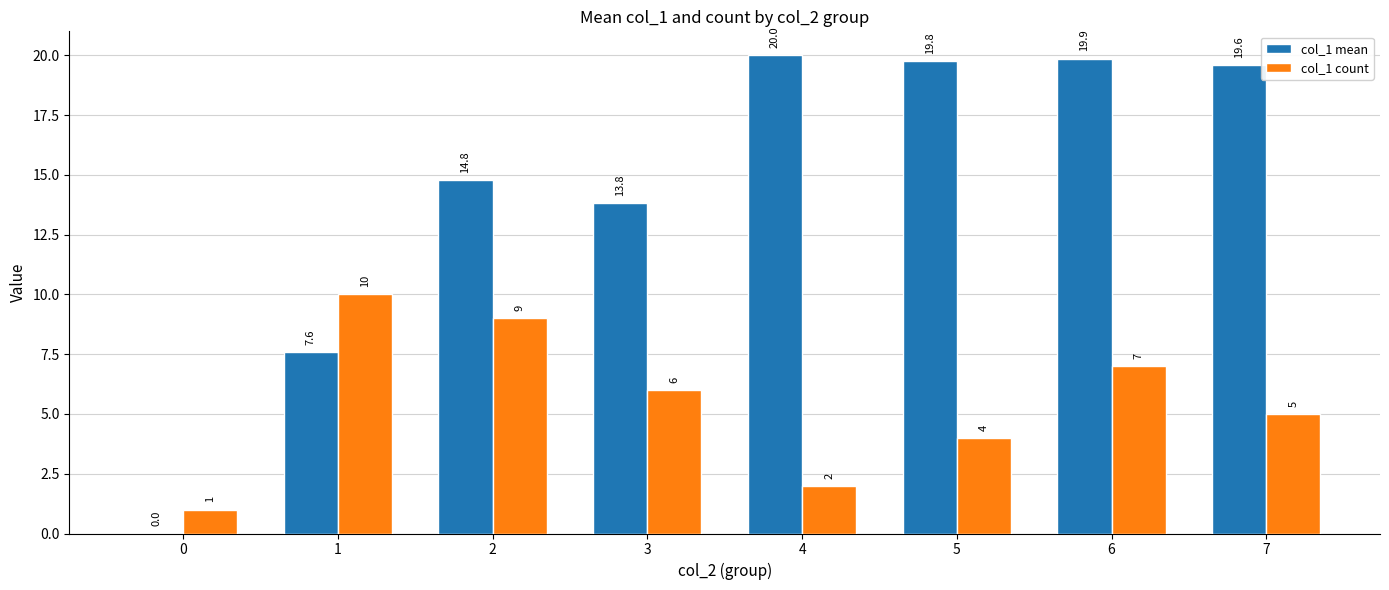

Which series has the largest total across all categories?

col_1 mean